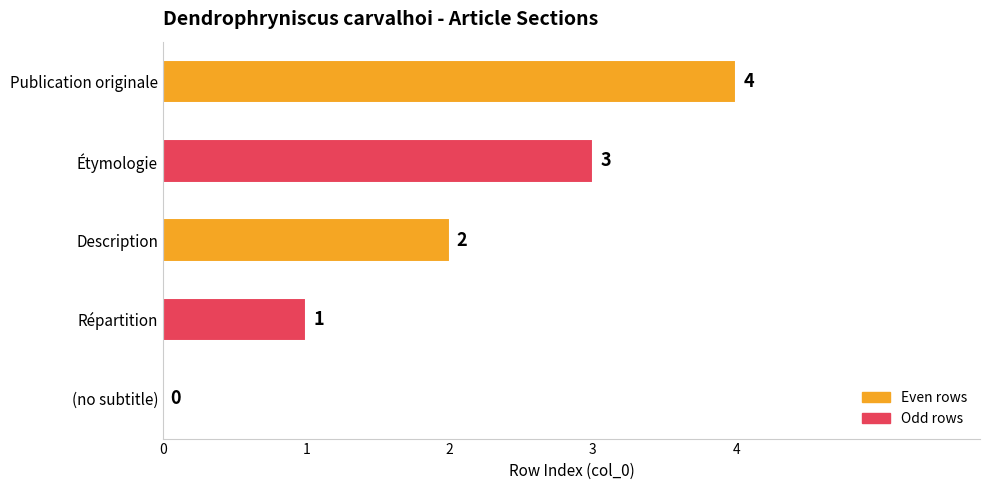

What is the change in value from Étymologie to Publication originale?

+1